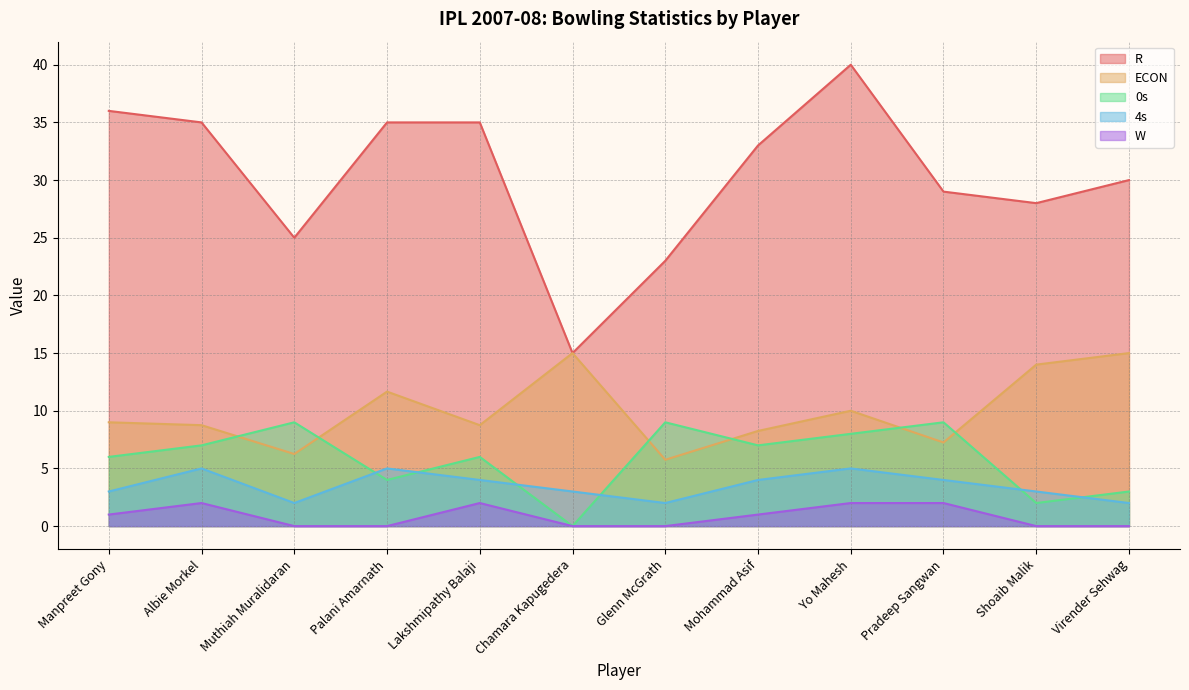

What is the label of the 4th point from the right?

Yo Mahesh